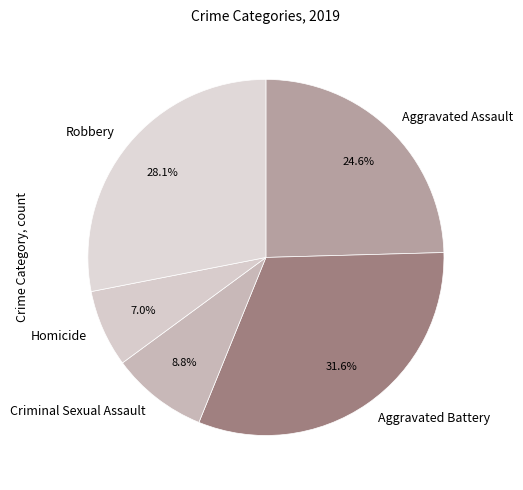

Between Aggravated Assault and Aggravated Battery, which is larger?

Aggravated Battery